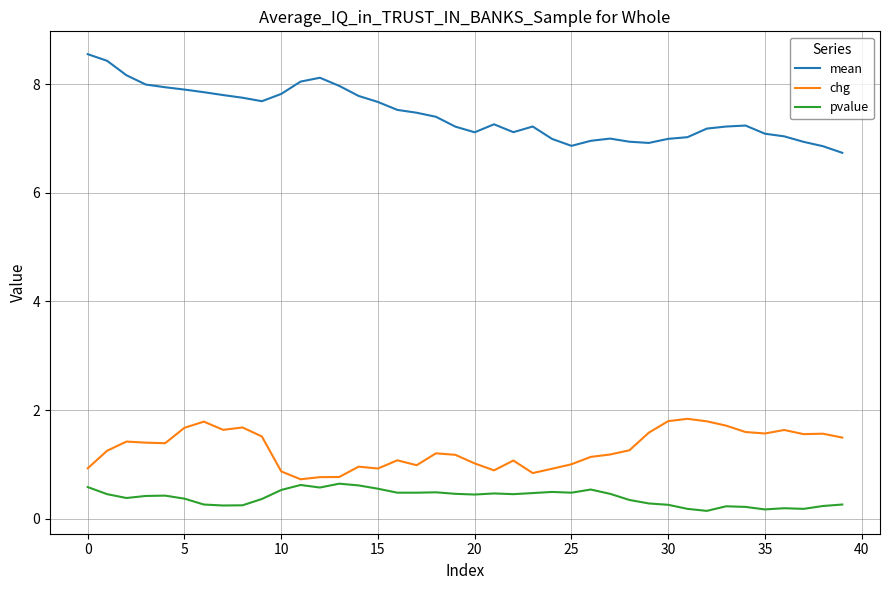

True or false: pvalue and mean intersect in this chart.

False